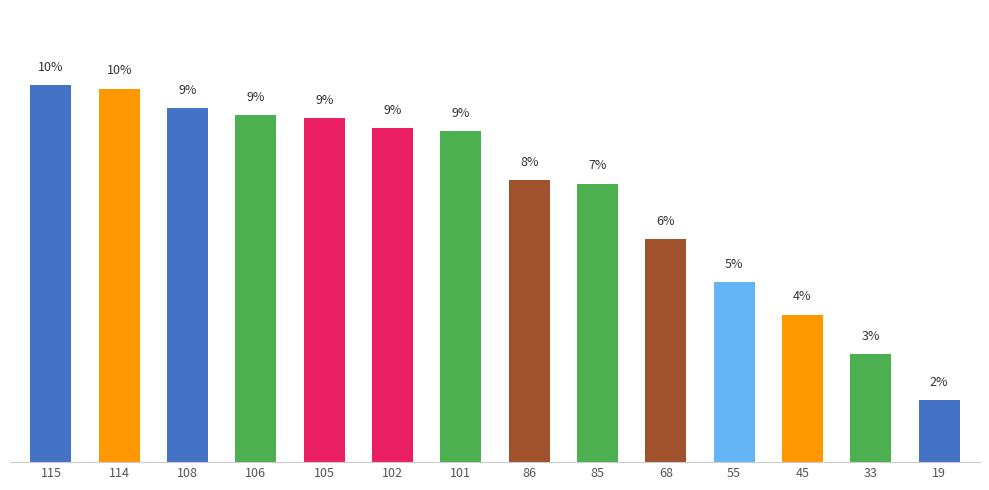

How many data points does each series have?

14